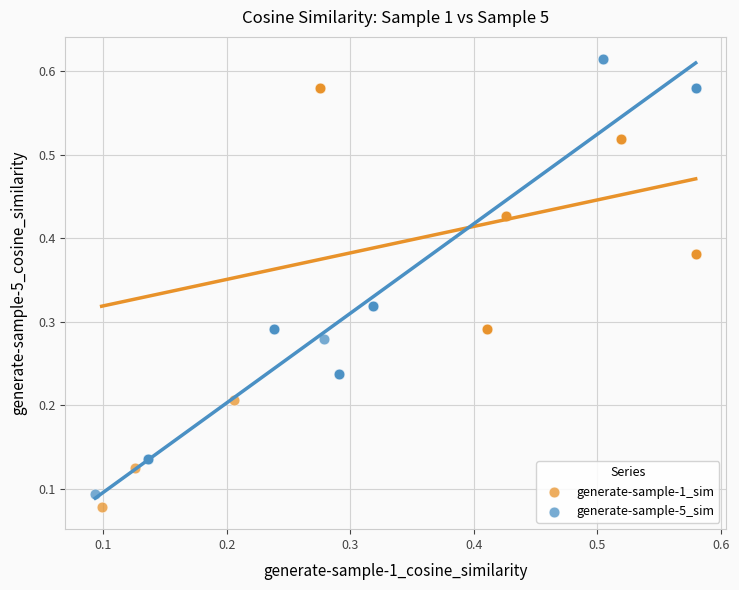

Which series has the widest spread of Y values?

generate-sample-5_sim